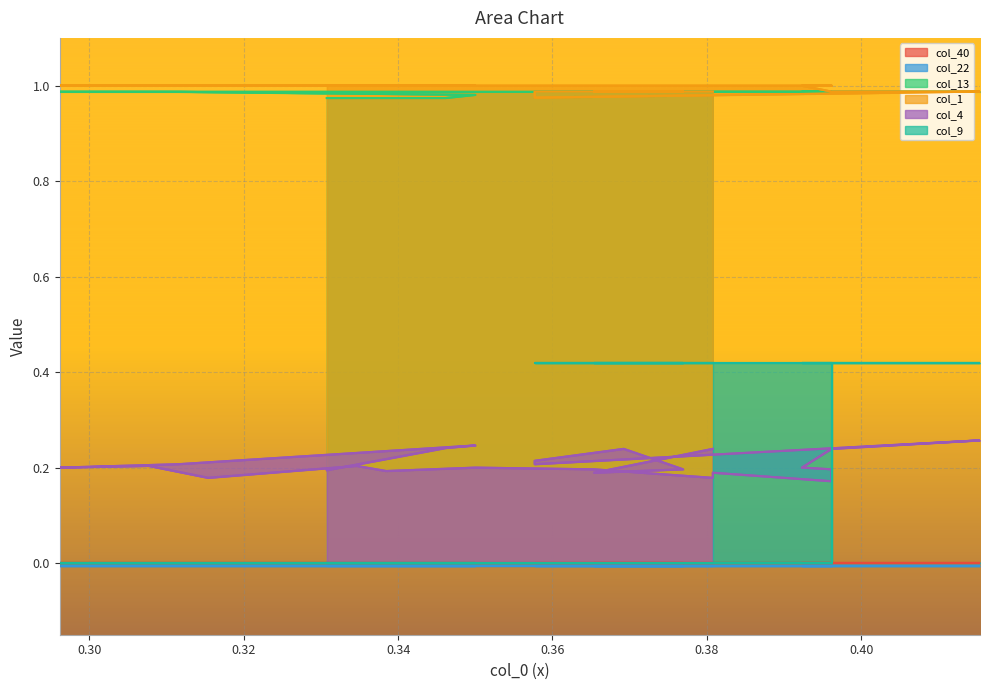

At which category does col_4 reach its first local peak?

0.32